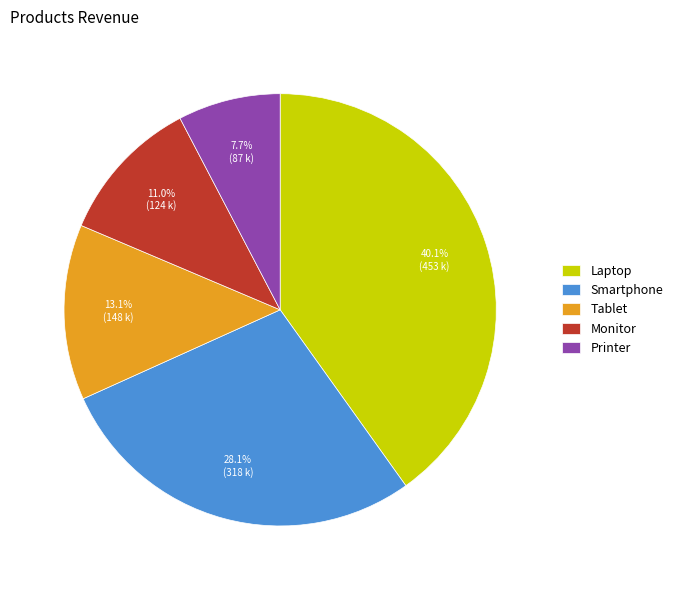

What is the ratio of the value at Laptop to the value at Printer?

5.2